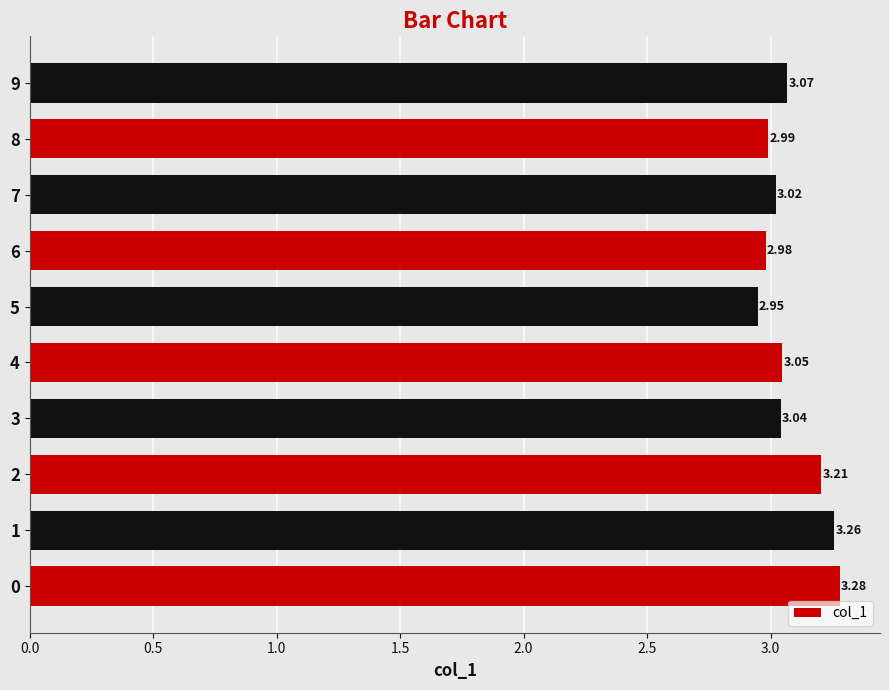

What is the difference between the maximum and minimum values?

0.3